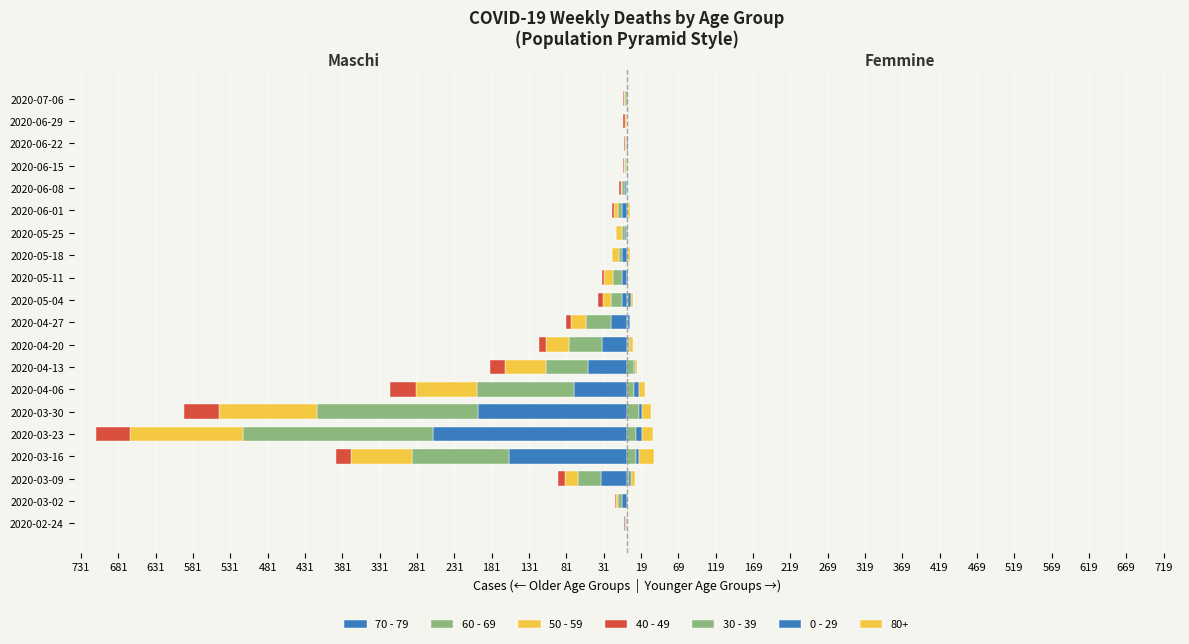

Which series has the largest range (max minus min)?

70 - 79